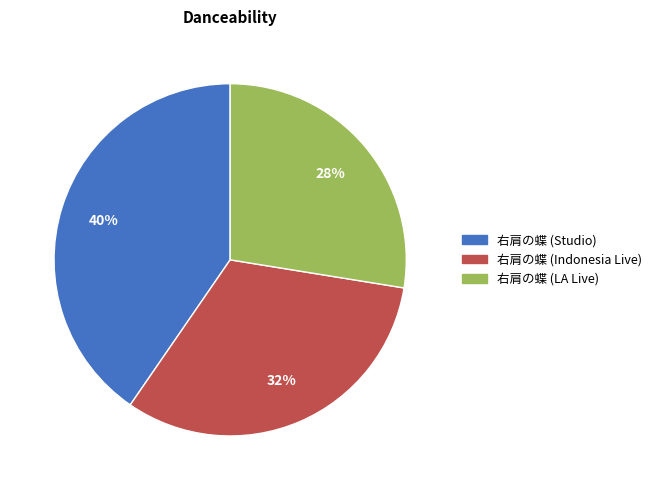

Is the sum of 右肩の蝶 (Studio) and 右肩の蝶 (Indonesia Live) greater than half?

Yes